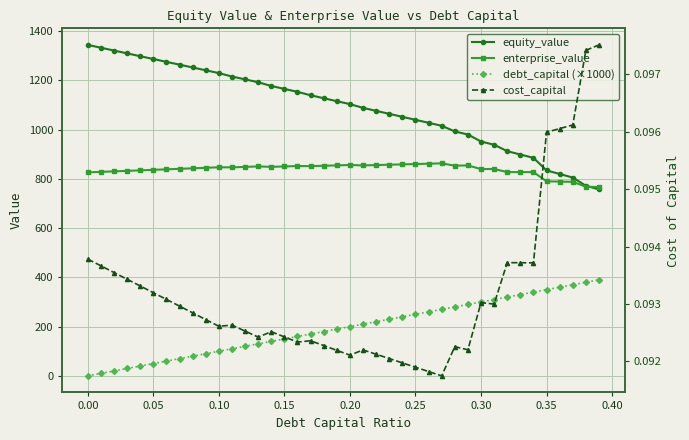

What is the value of the equity_value point at the 21st from the left?

1103.5